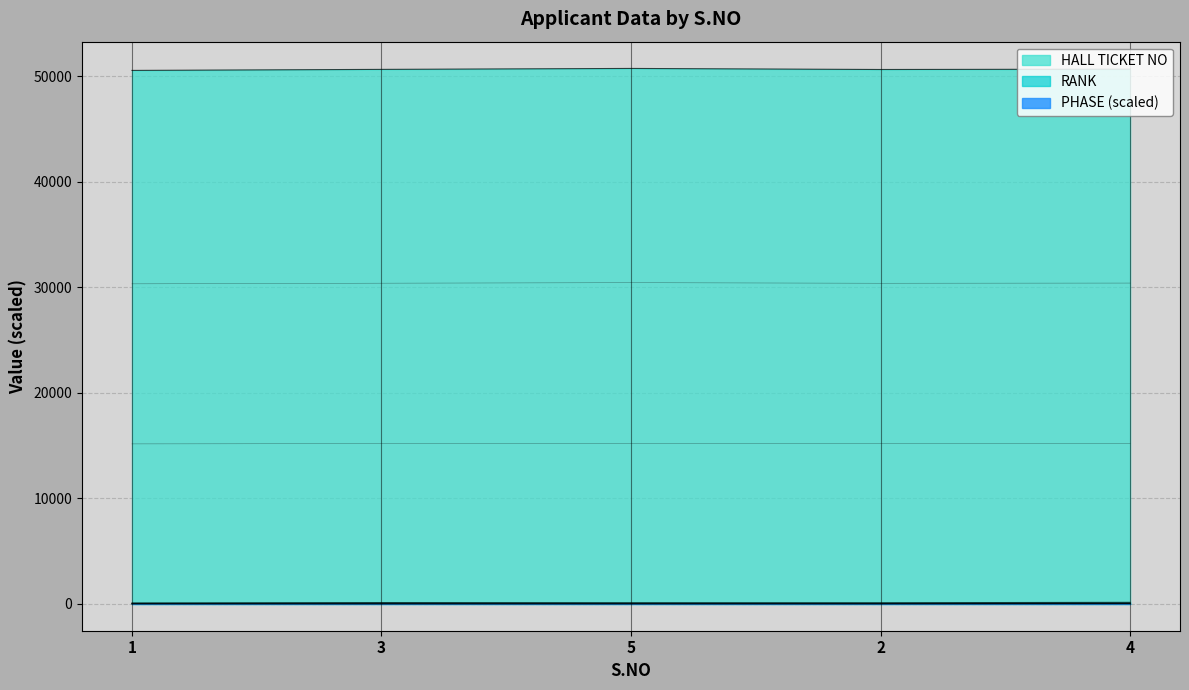

How many lines are shown in the chart?

3